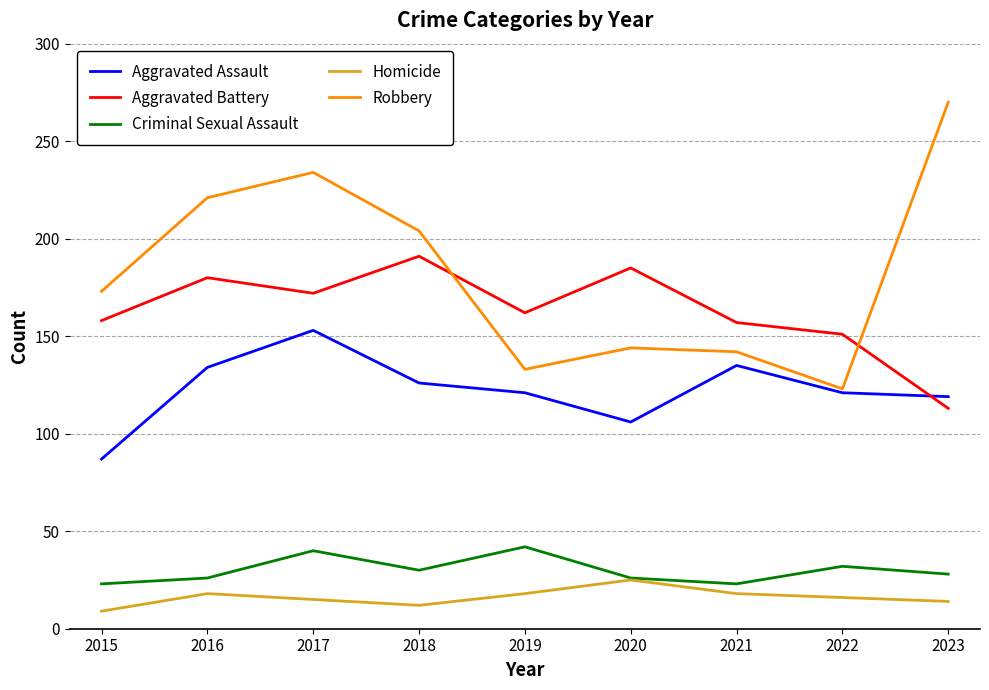

Which series has the largest range (max minus min)?

Robbery